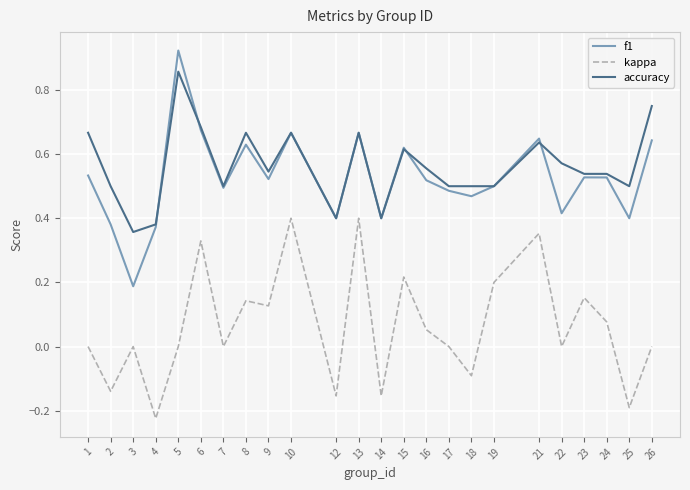

Between 3 and 10, which series saw the biggest shift?

f1